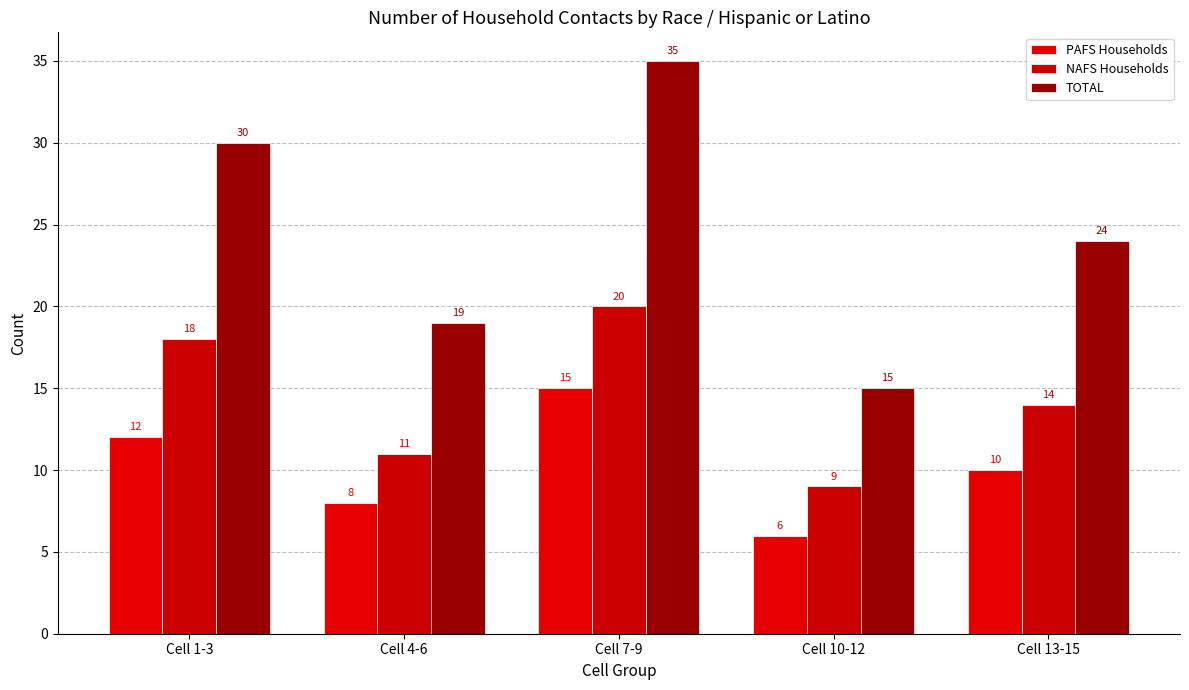

What is the minimum value shown in the chart?

6